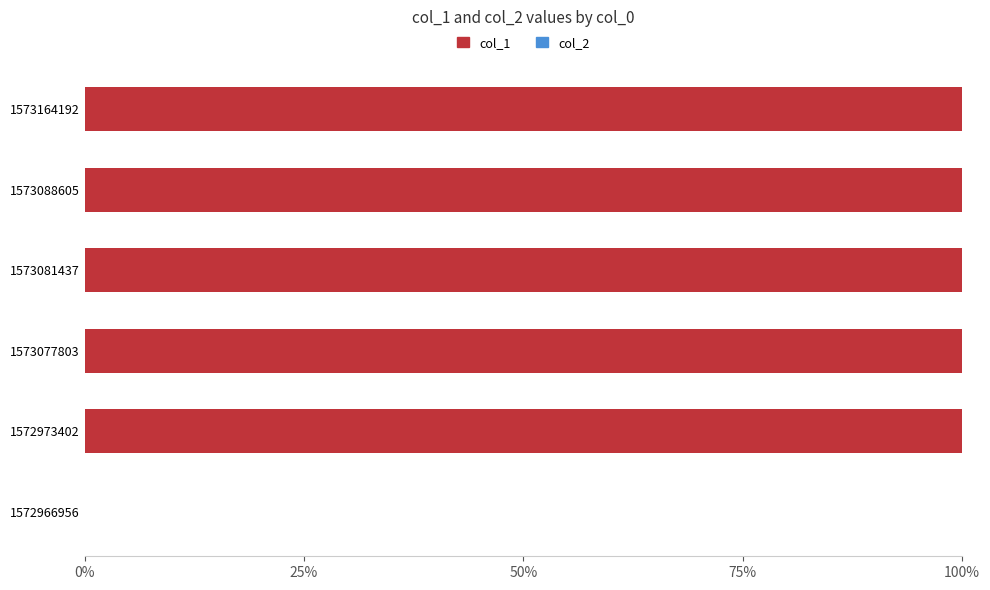

Is it true that the value at 1572966956 is 0?

True